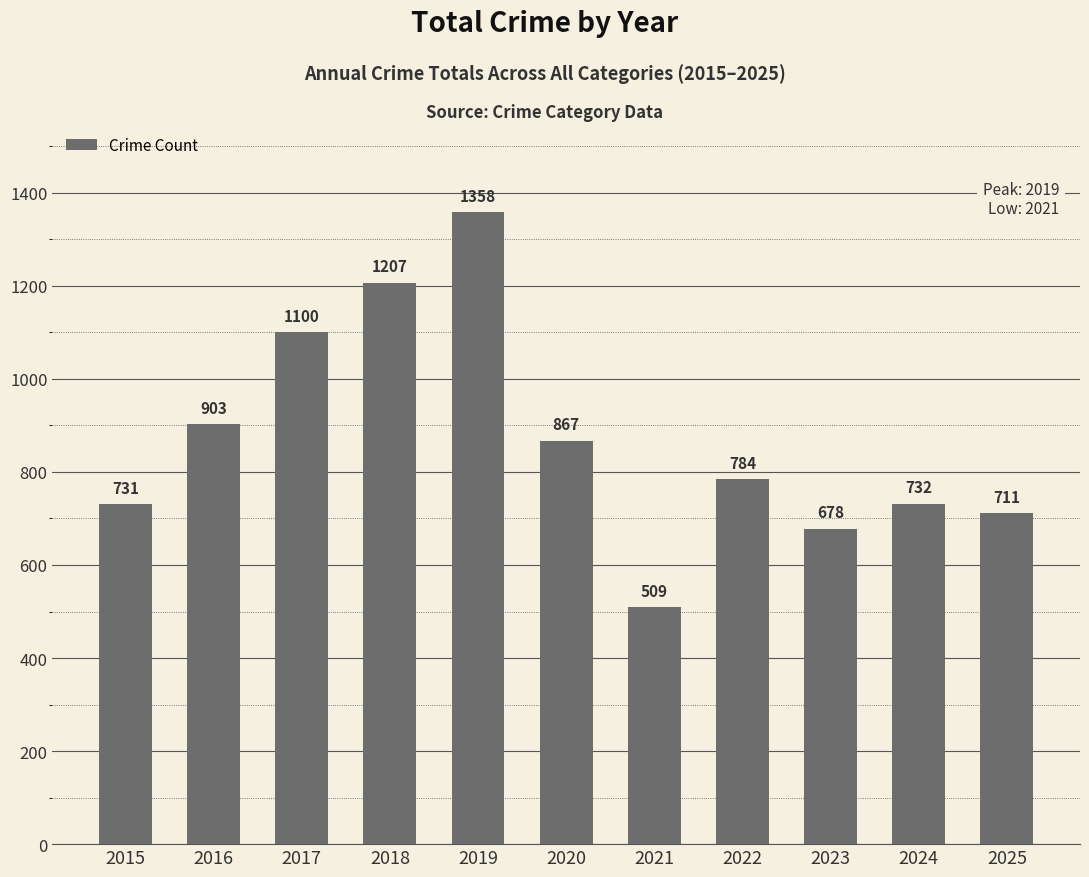

At which category does the chart reach its minimum across all series?

2021